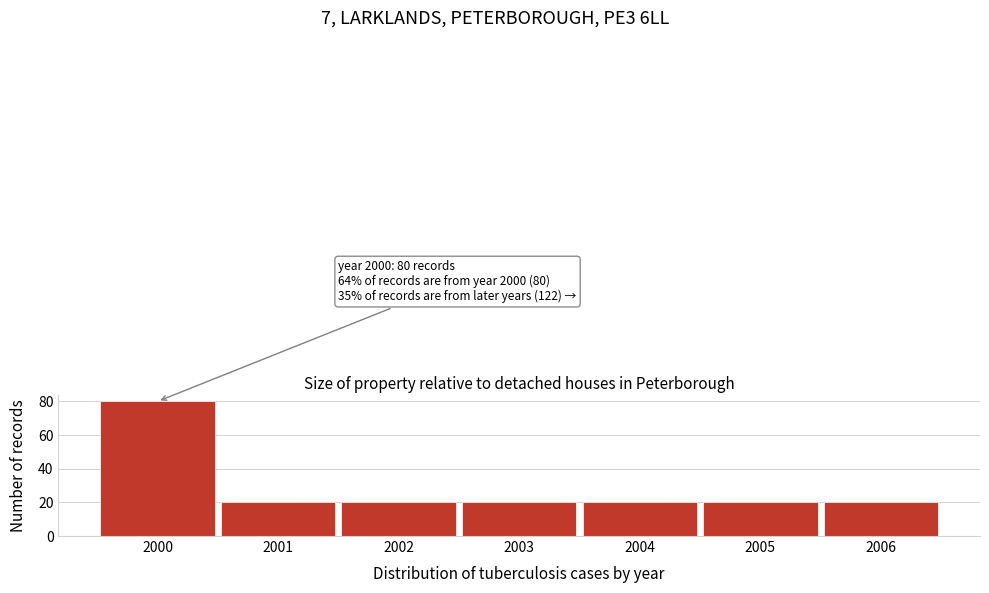

Reading left to right, transcribe all the data shown in this chart.

80	20	20	20	20	20	20